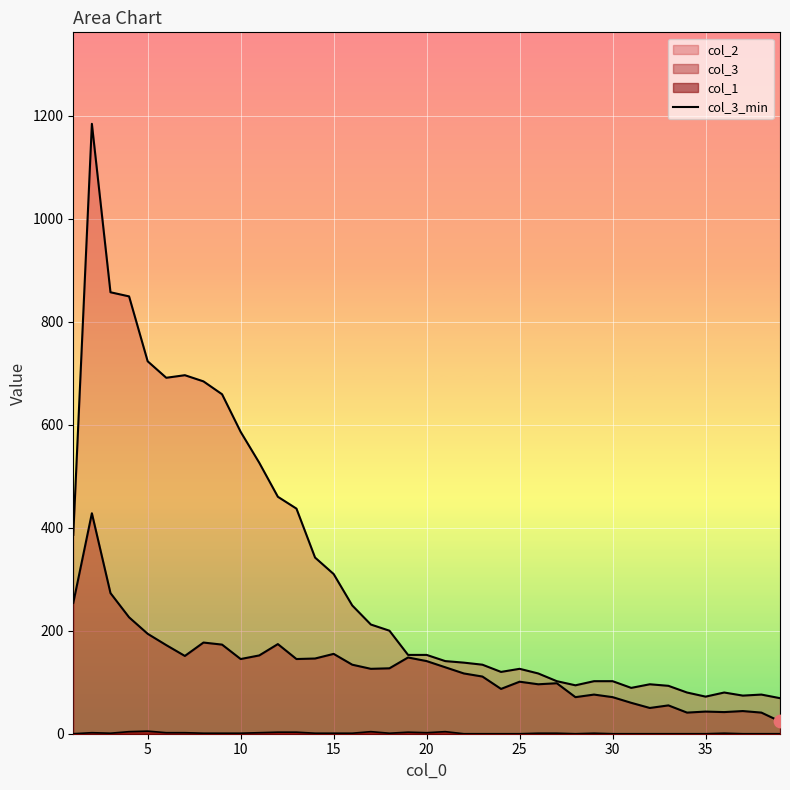

What are all the series names shown in the legend?

col_1, col_3, col_2